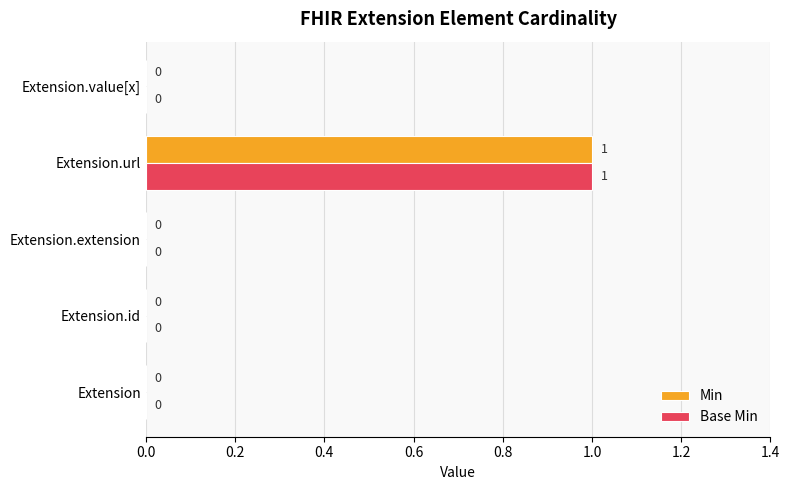

The value of Base Min at Extension.value[x] is 0. True or false?

True